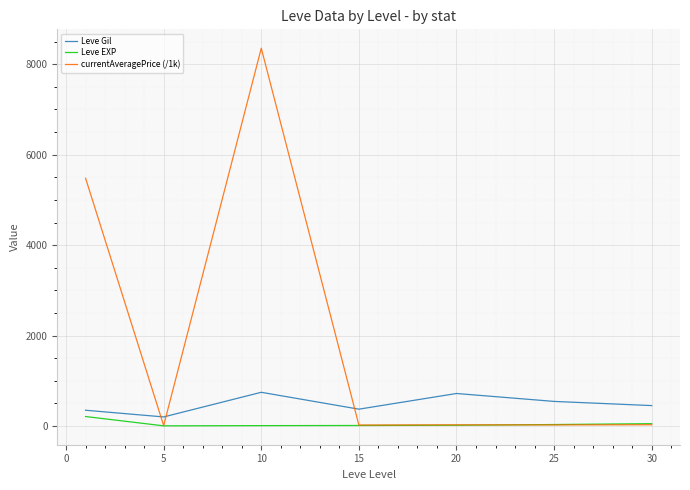

What is the sum of all Leve Gil values?

3389.0